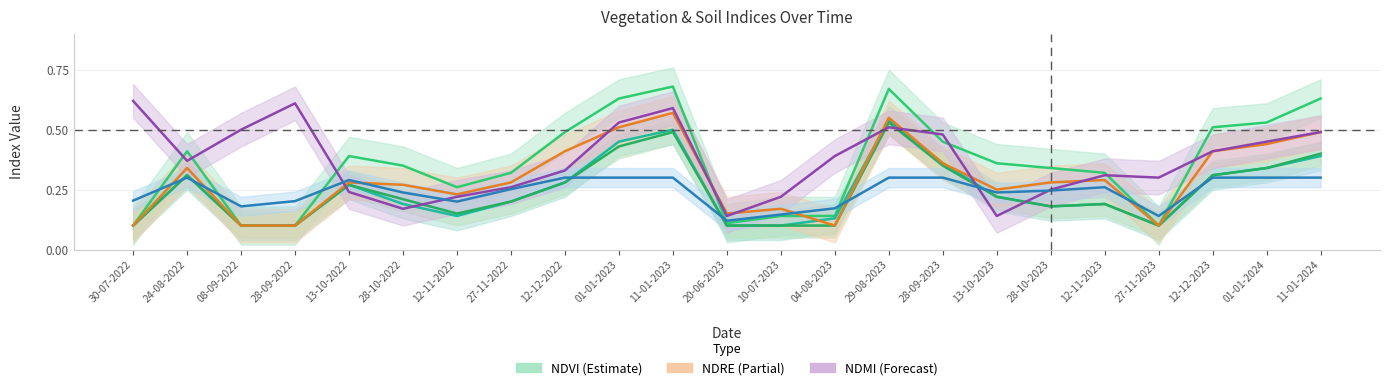

What is the label of the 4th point from the left?

28-09-2022